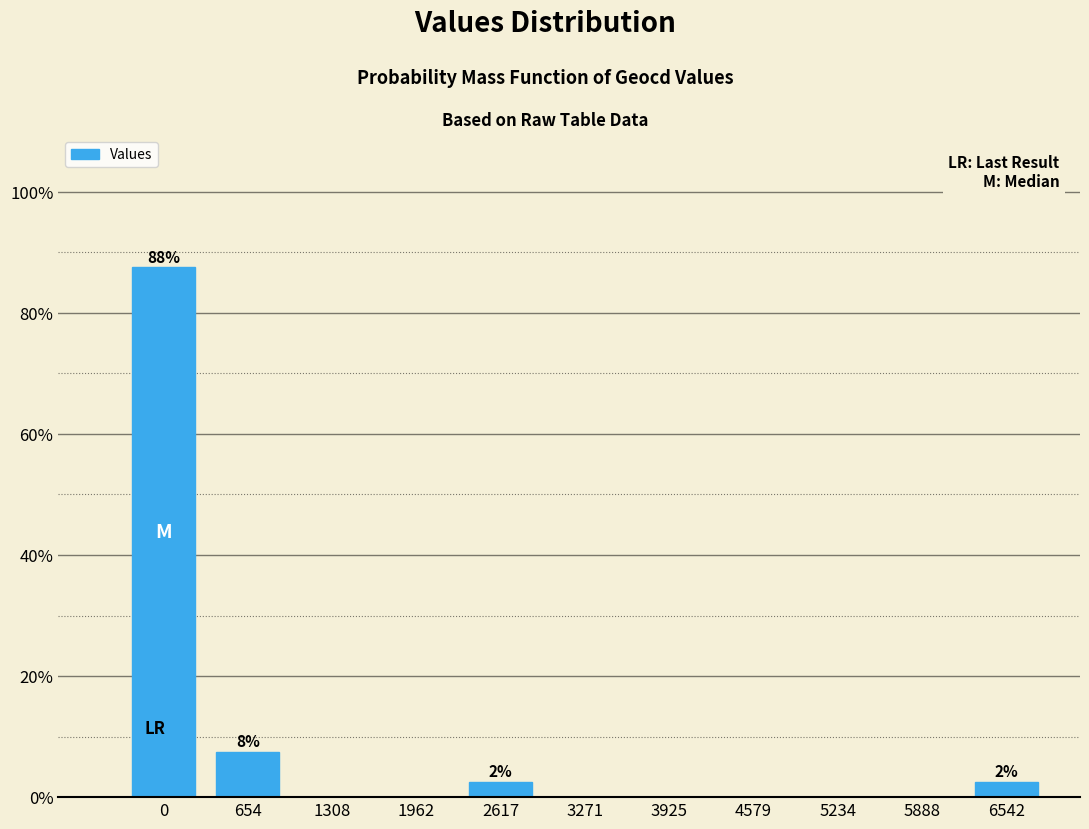

Reading left to right, extract all data points from this chart.

0=87.5	654=7.5	1308=0.0	1962=0.0	2617=2.5	3271=0.0	3925=0.0	4579=0.0	5234=0.0	5888=0.0	6542=2.5